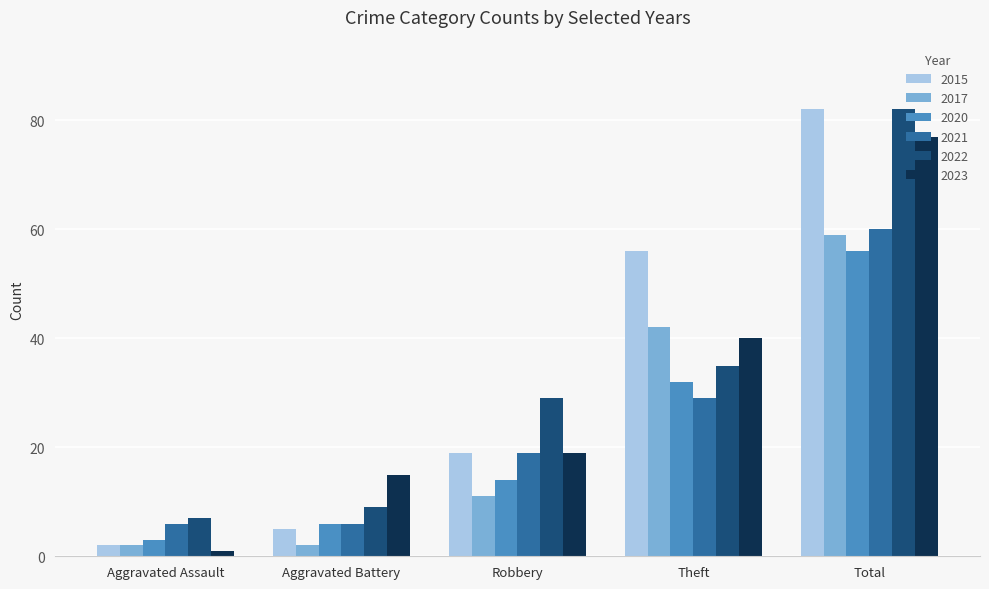

How many bars are there in total?

30